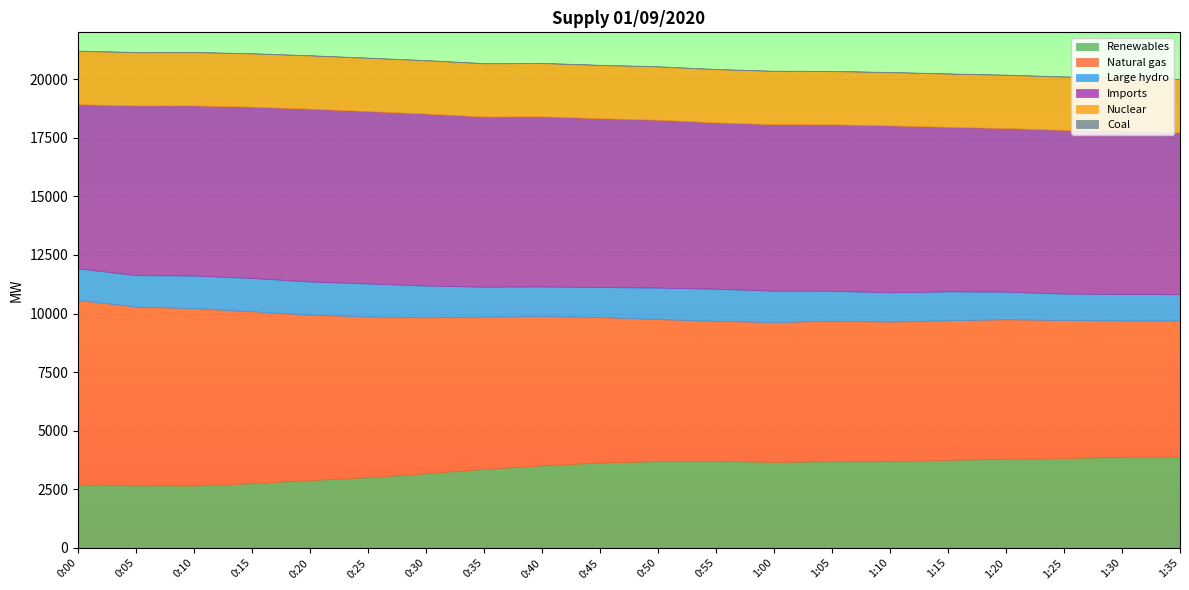

True or false: Nuclear has more than 0 points higher than both neighbors.

True